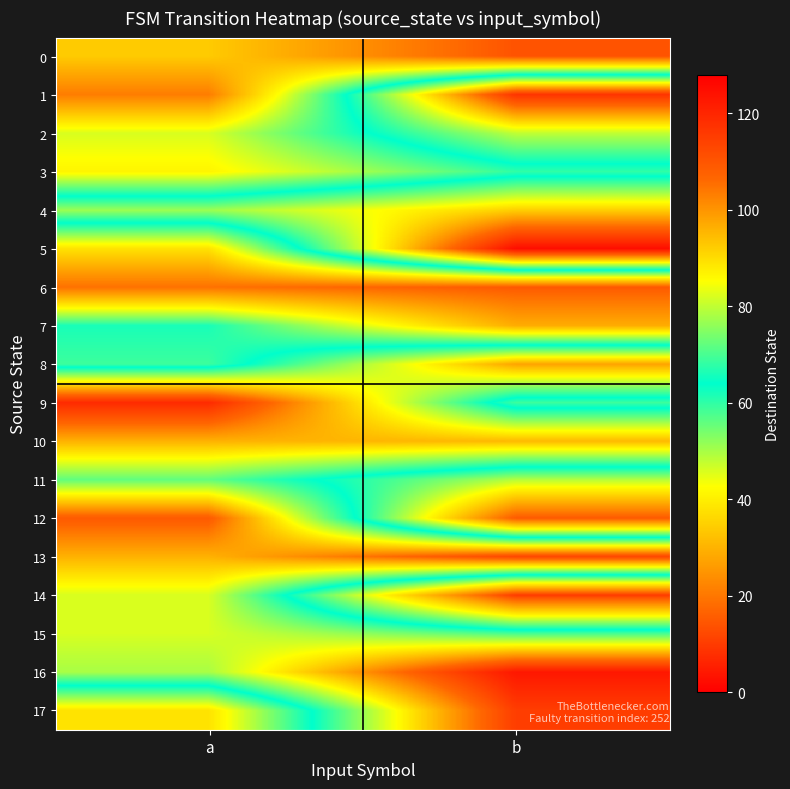

Which series has the largest total across all categories?

13